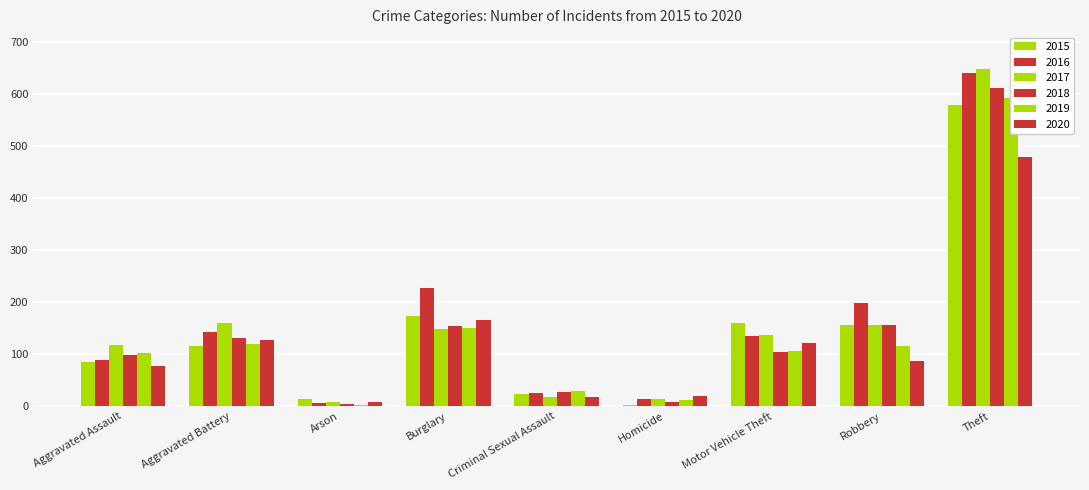

Which series has the widest spread of values?

2017